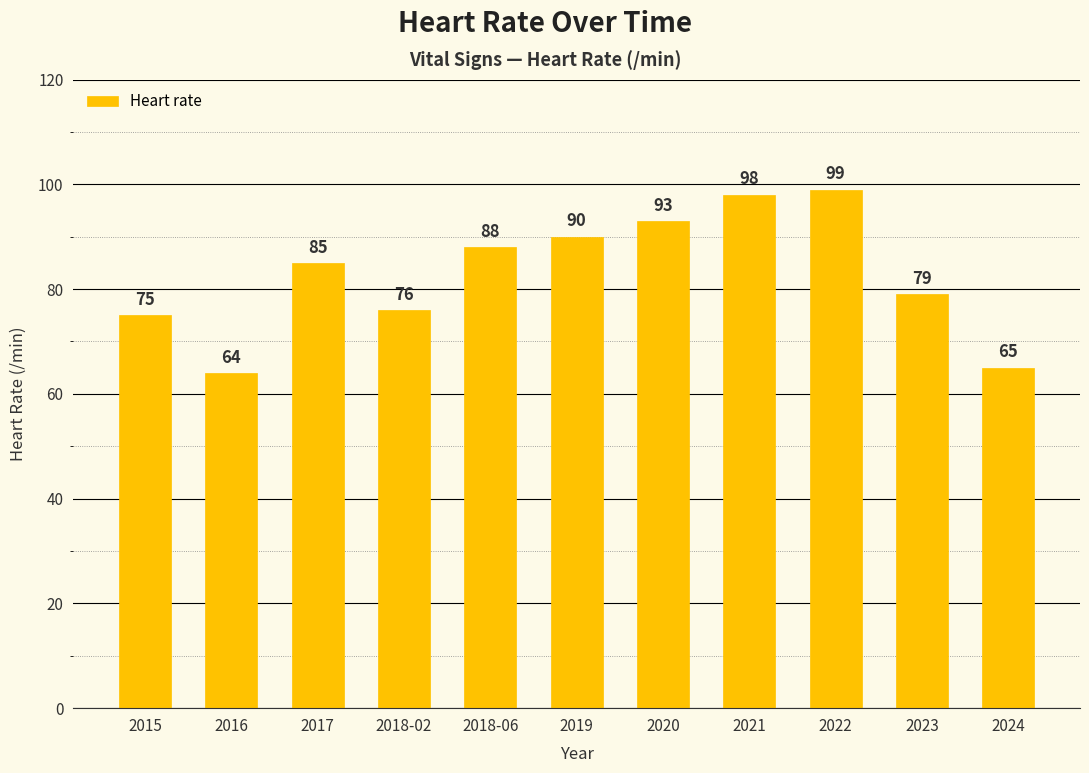

What is the approximate value at 2020, to the nearest 10?

90